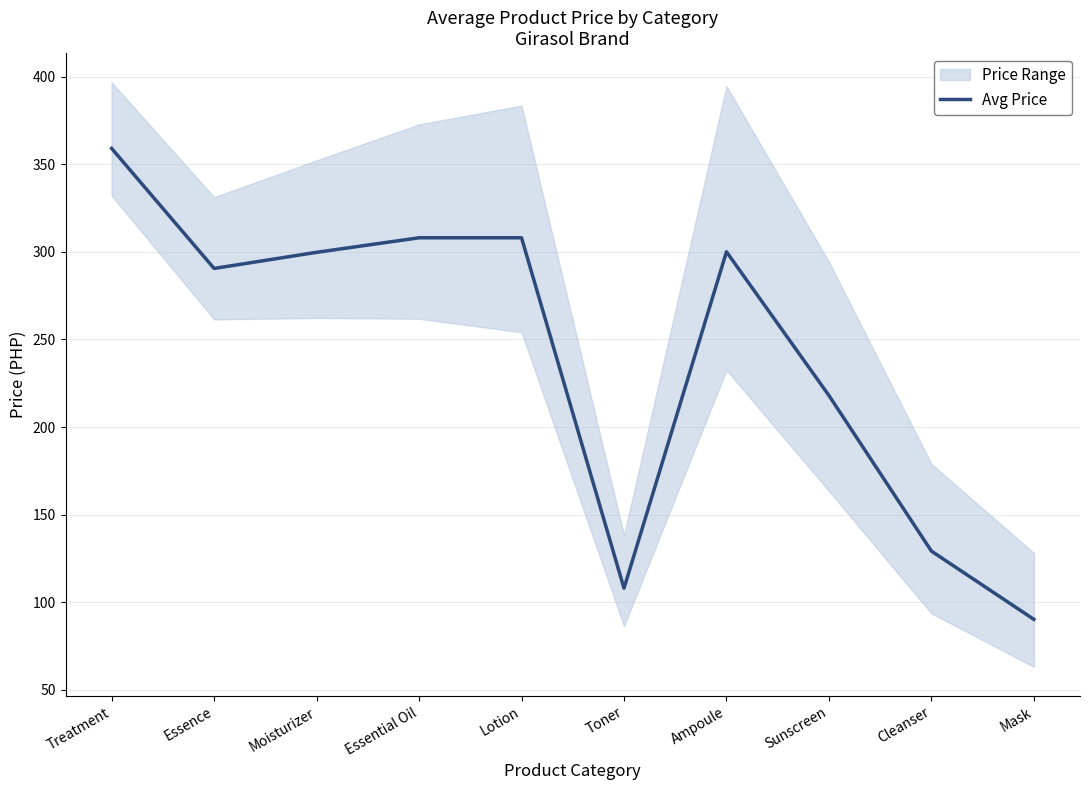

How many data points are less than 299?

5